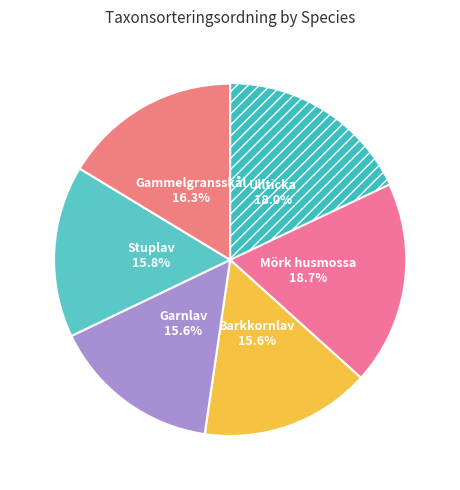

Count the number of slices in the pie.

6